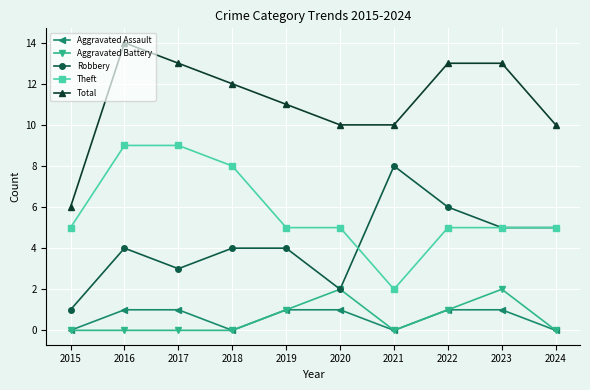

Count the Aggravated Battery values in the range 0 to 1.

8